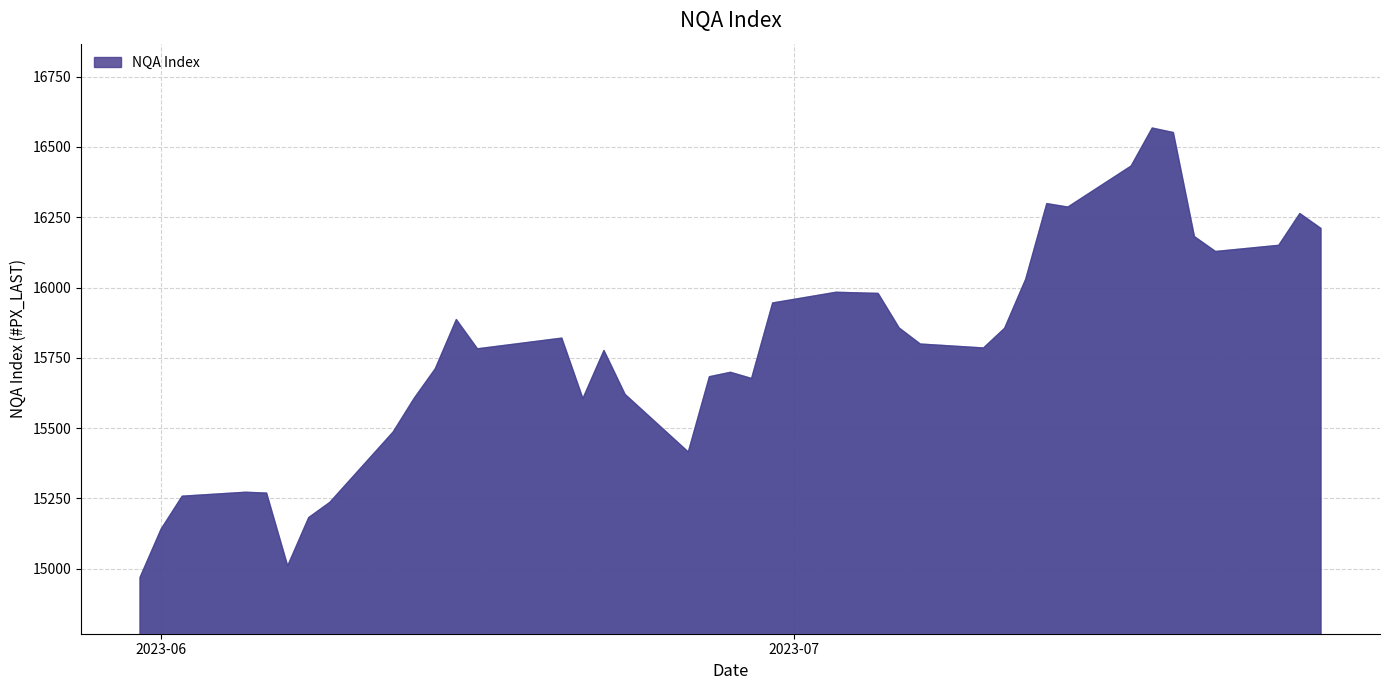

Which has a higher value, 2023-06-06 or 2023-07-11?

2023-07-11